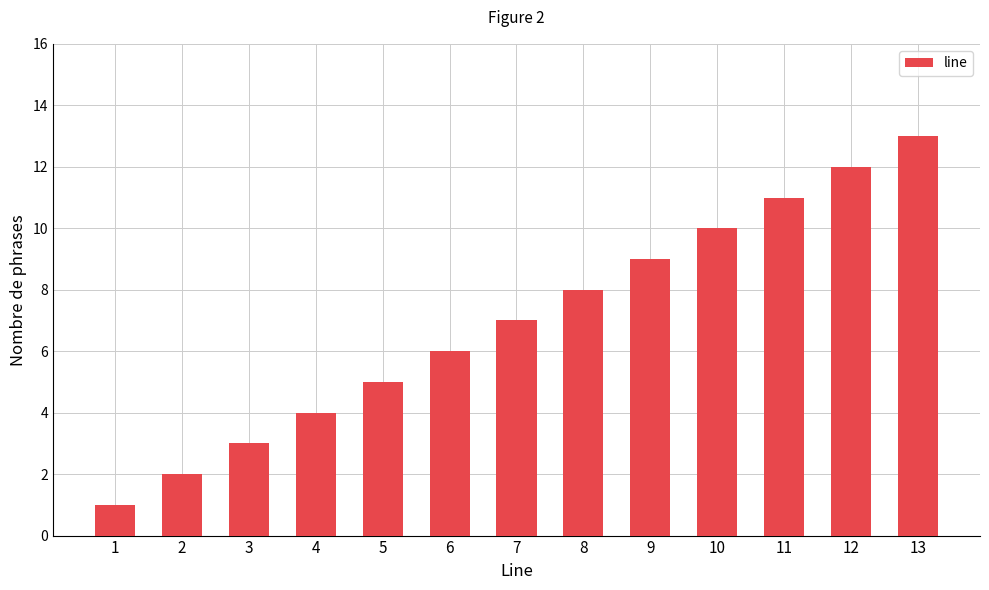

How many data points does each series have?

13